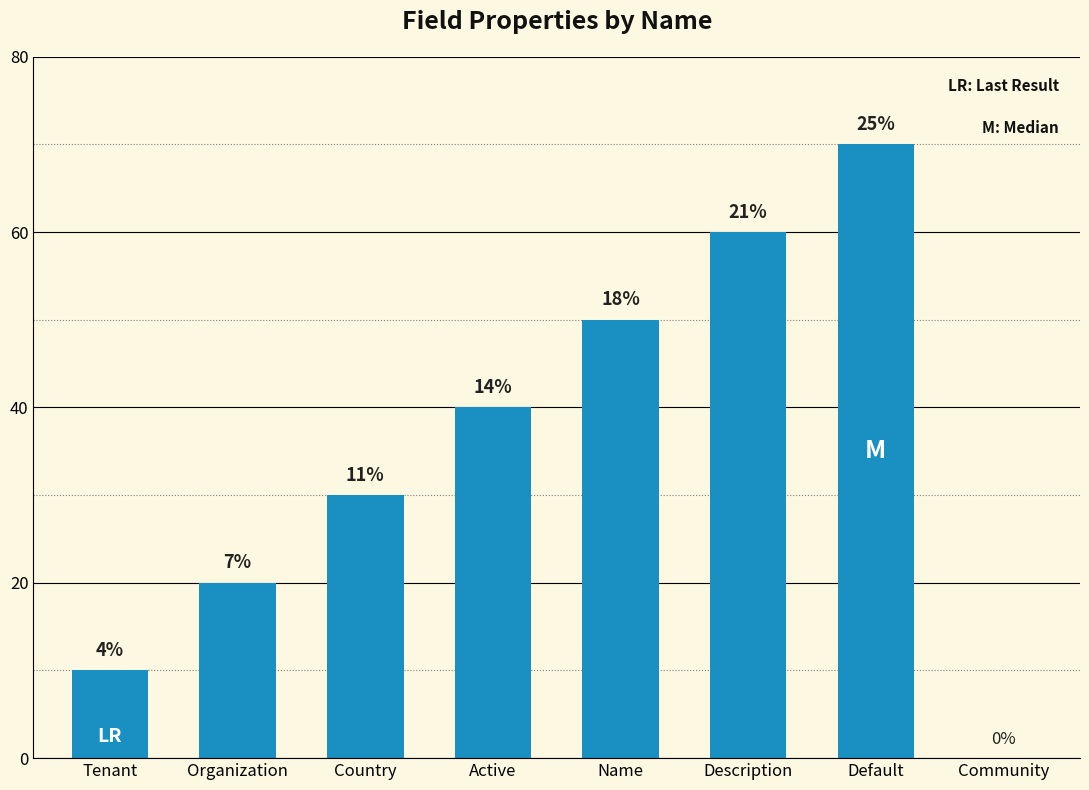

What position from the left is Default?

7